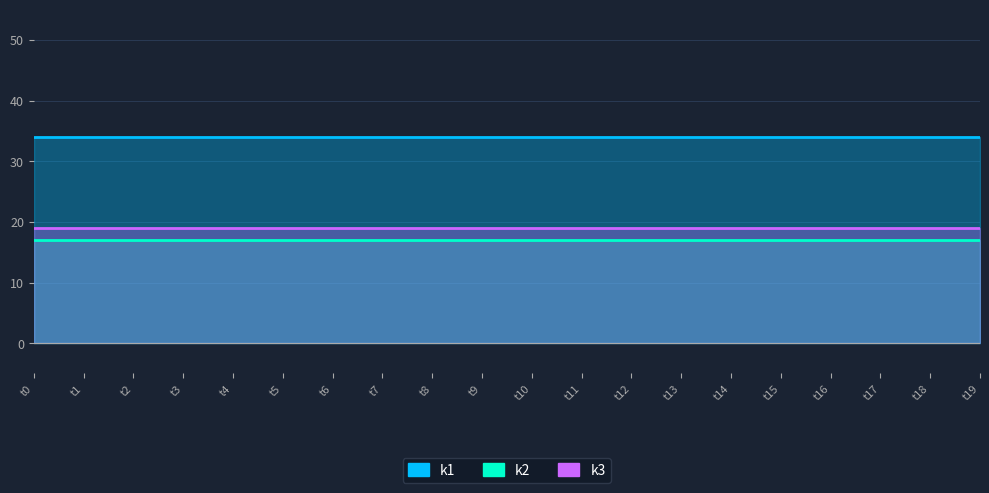

Is it true that k3 equals 27 at t19?

False